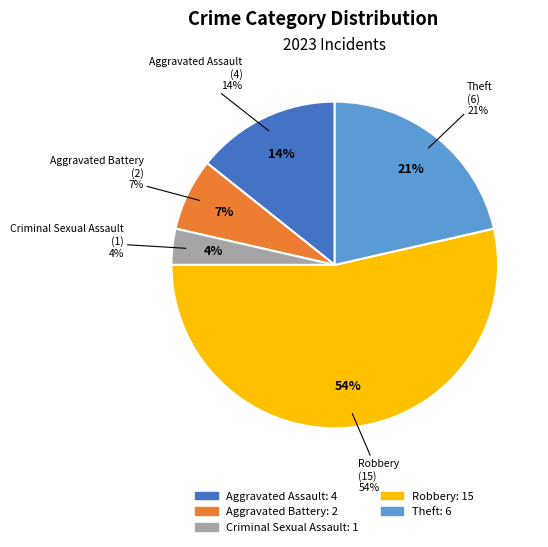

Count the number of slices in the pie.

5